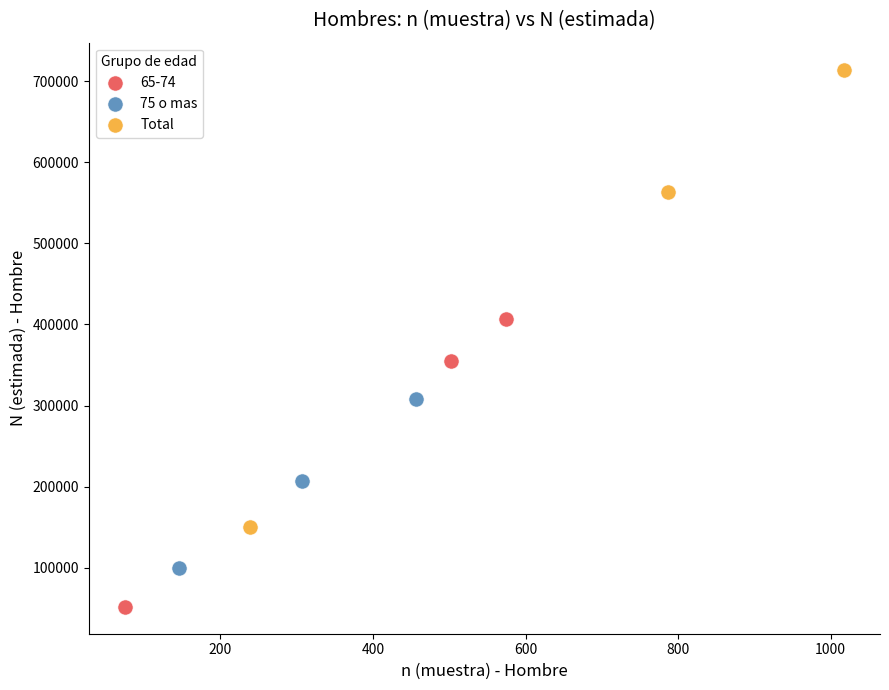

Which series has the widest spread of Y values?

Total